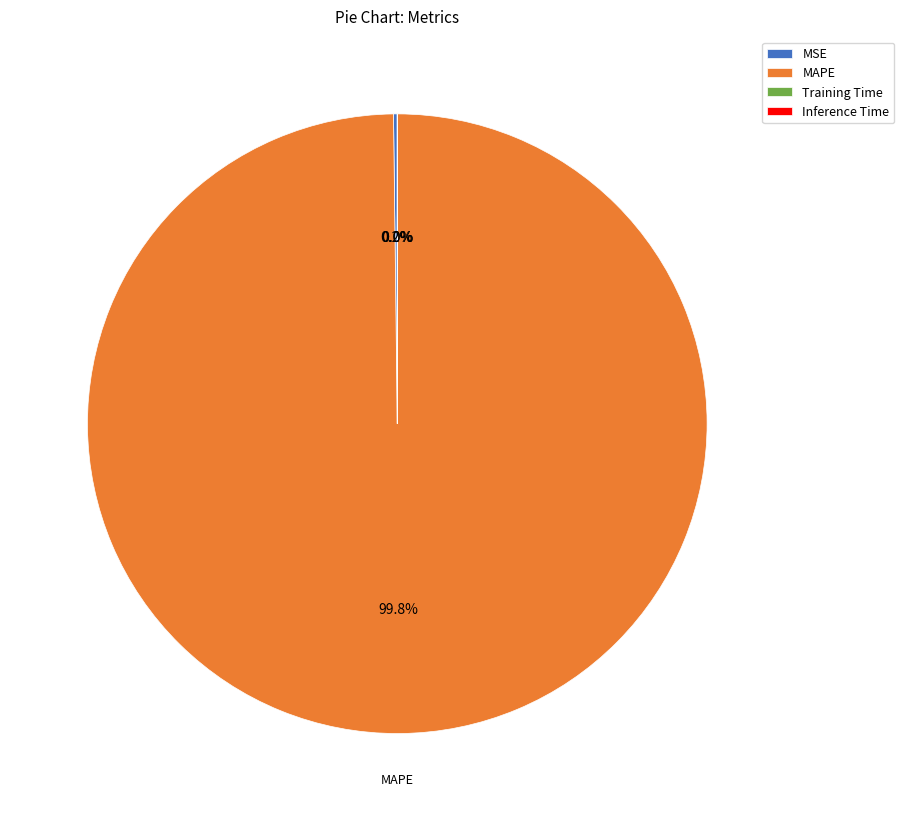

Is there any slice that represents more than half of the pie?

Yes